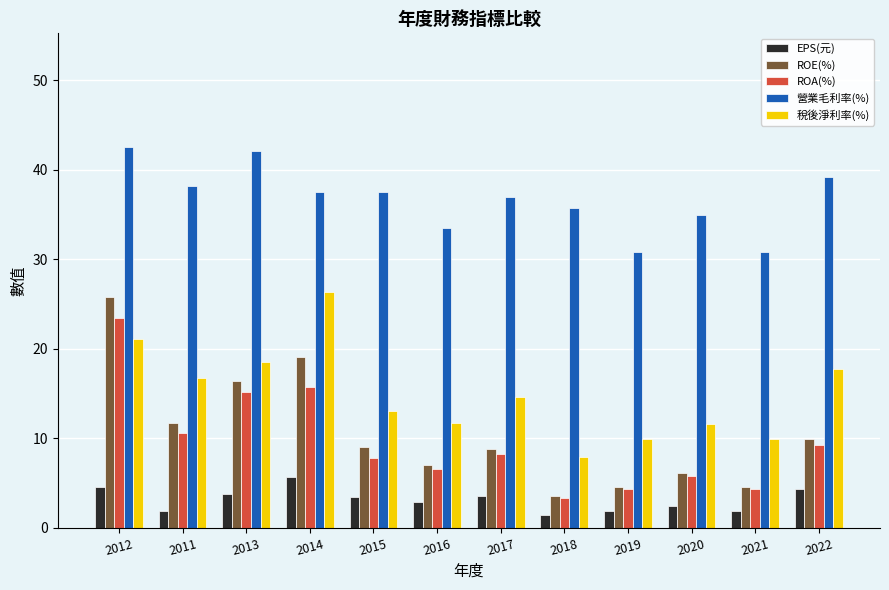

List the series in order of their peak value, lowest first.

EPS(元), ROA(%), ROE(%), 稅後淨利率(%), 營業毛利率(%)